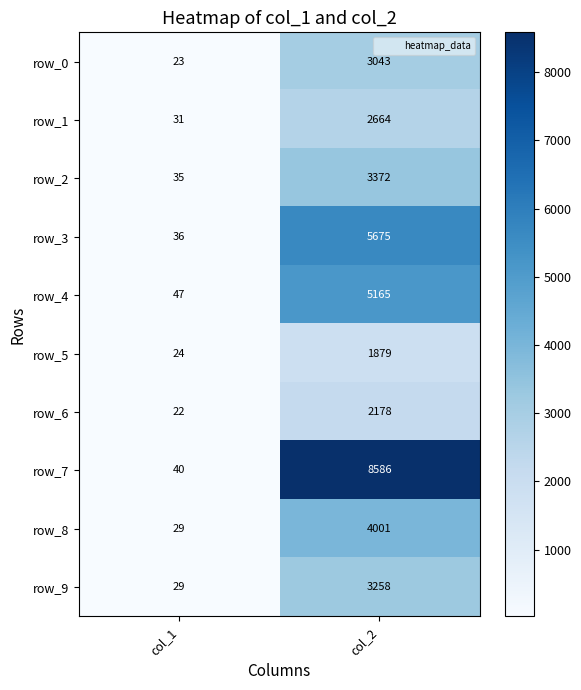

What is the greatest value displayed?

8586